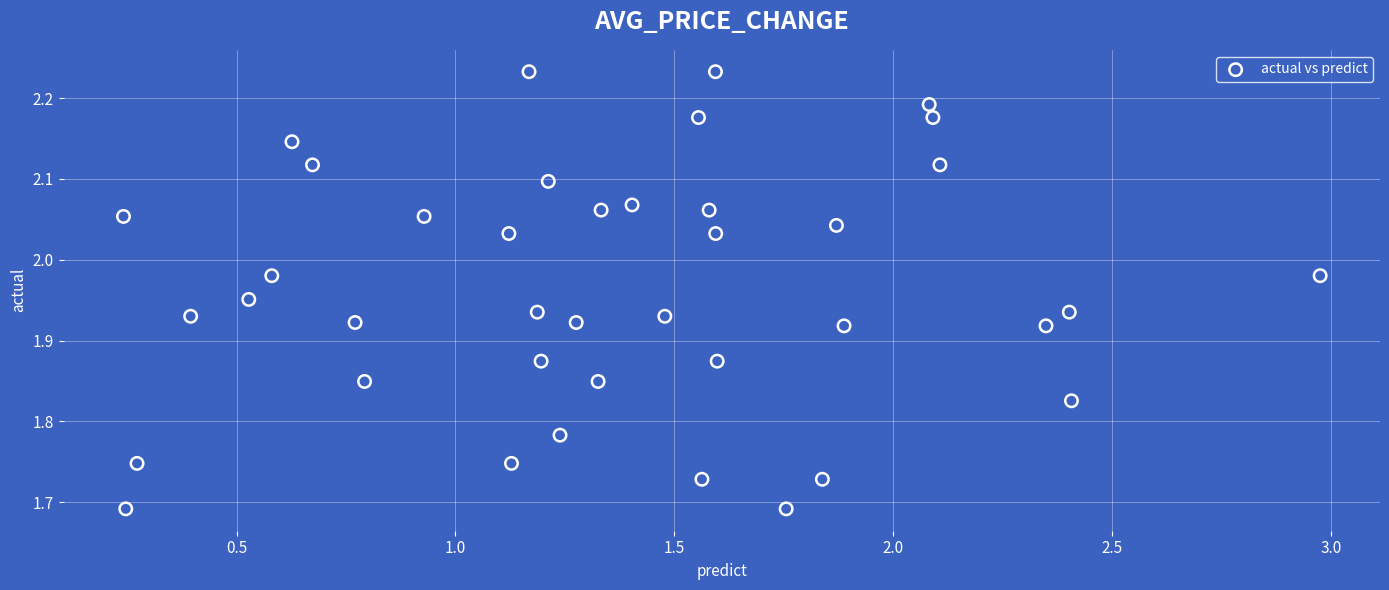

What is the range of X values (max minus min)?

2.7